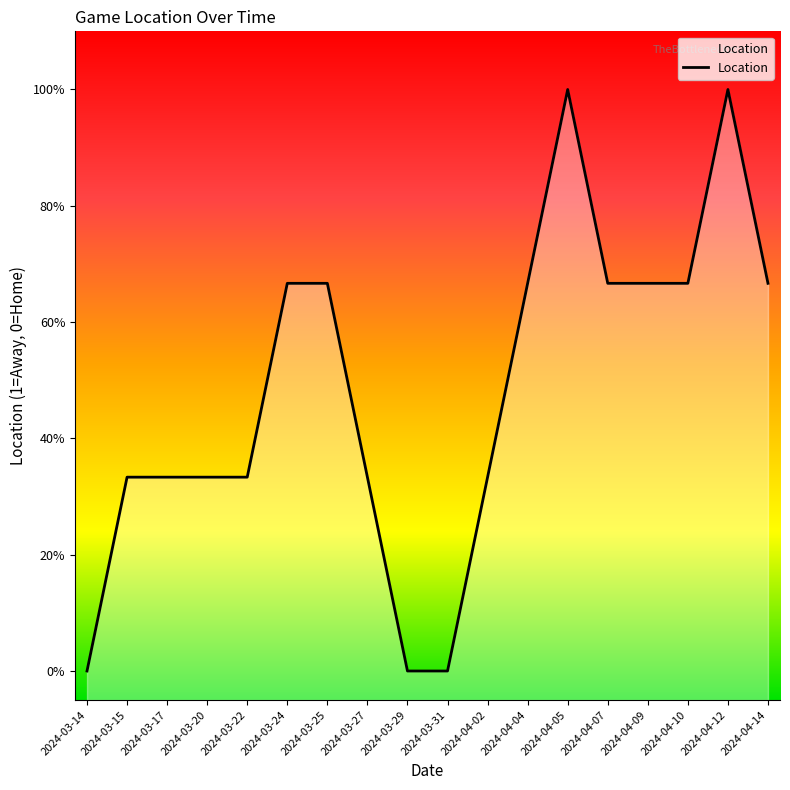

Does the chart have visible grid lines?

No